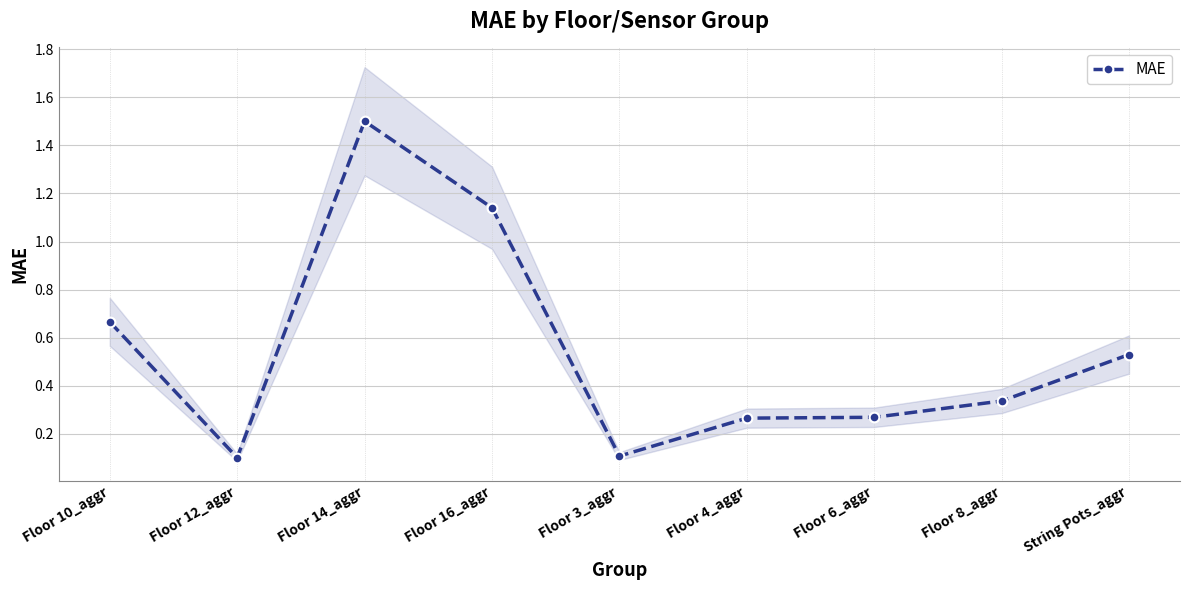

What is the label of the 2nd point from the left?

Floor 12_aggr